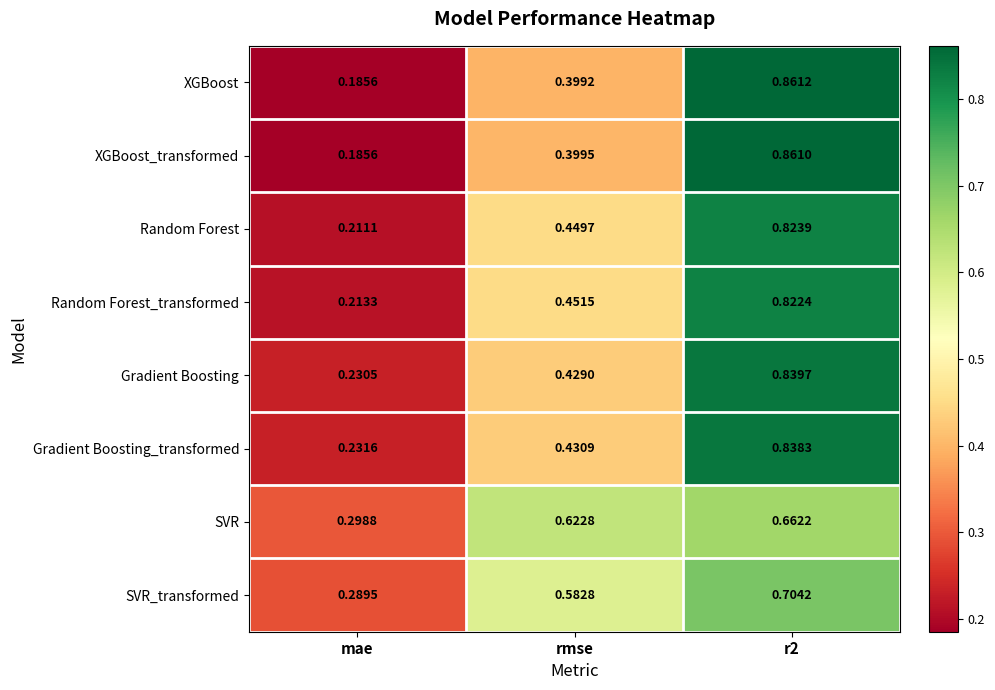

Rank the series by their maximum value, from lowest to highest.

SVR, SVR_transformed, Random Forest_transformed, Random Forest, Gradient Boosting_transformed, Gradient Boosting, XGBoost_transformed, XGBoost